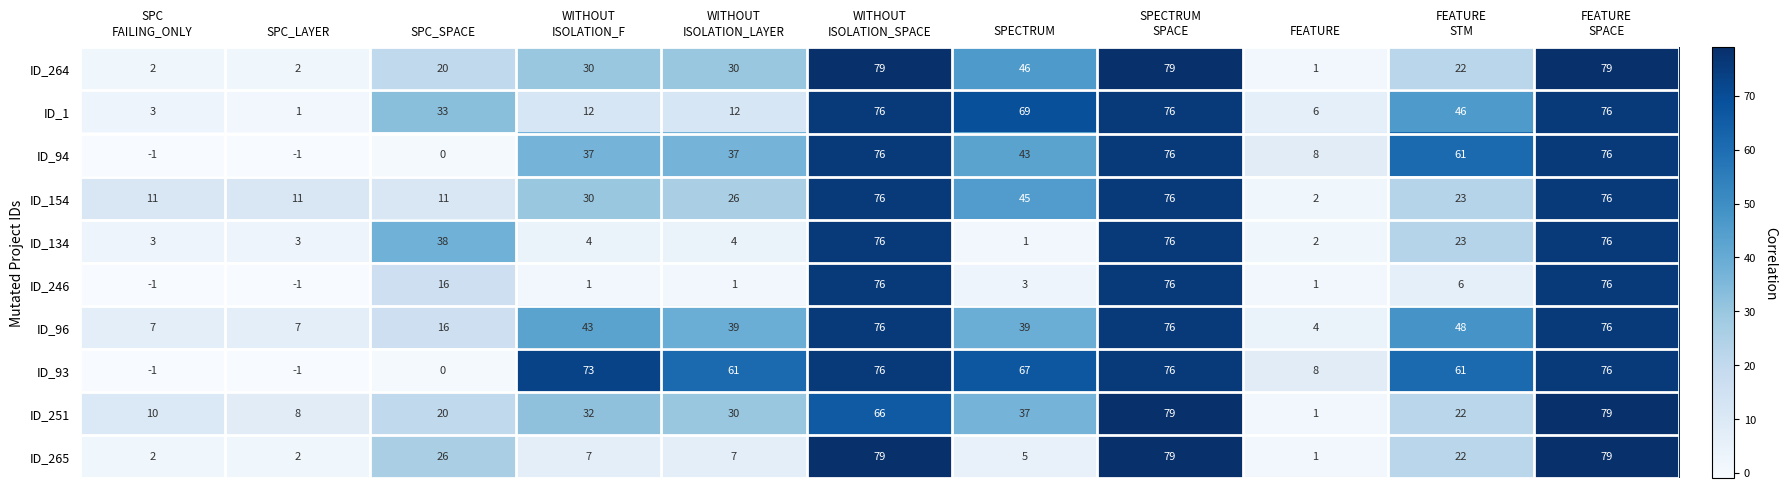

What is the spread (max minus min) of values at SPC
FAILING_ONLY?

12